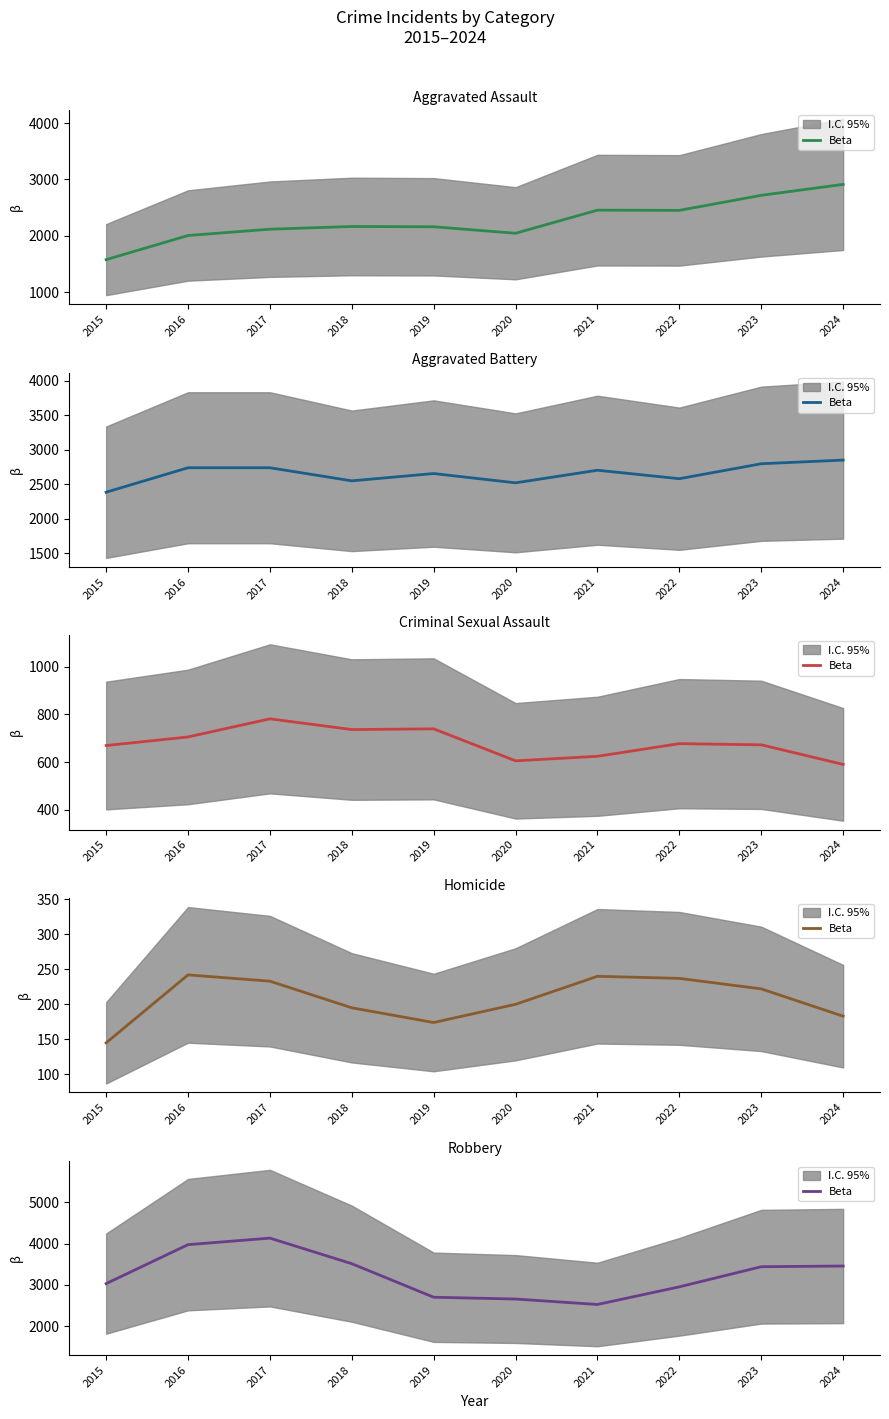

What is the approximate value at 2016, to the nearest 10?

3980